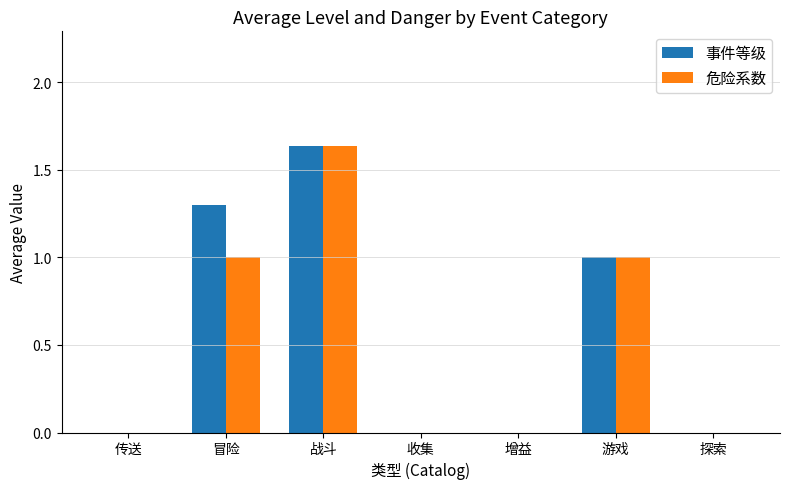

What are all the series names shown in the legend?

事件等级, 危险系数